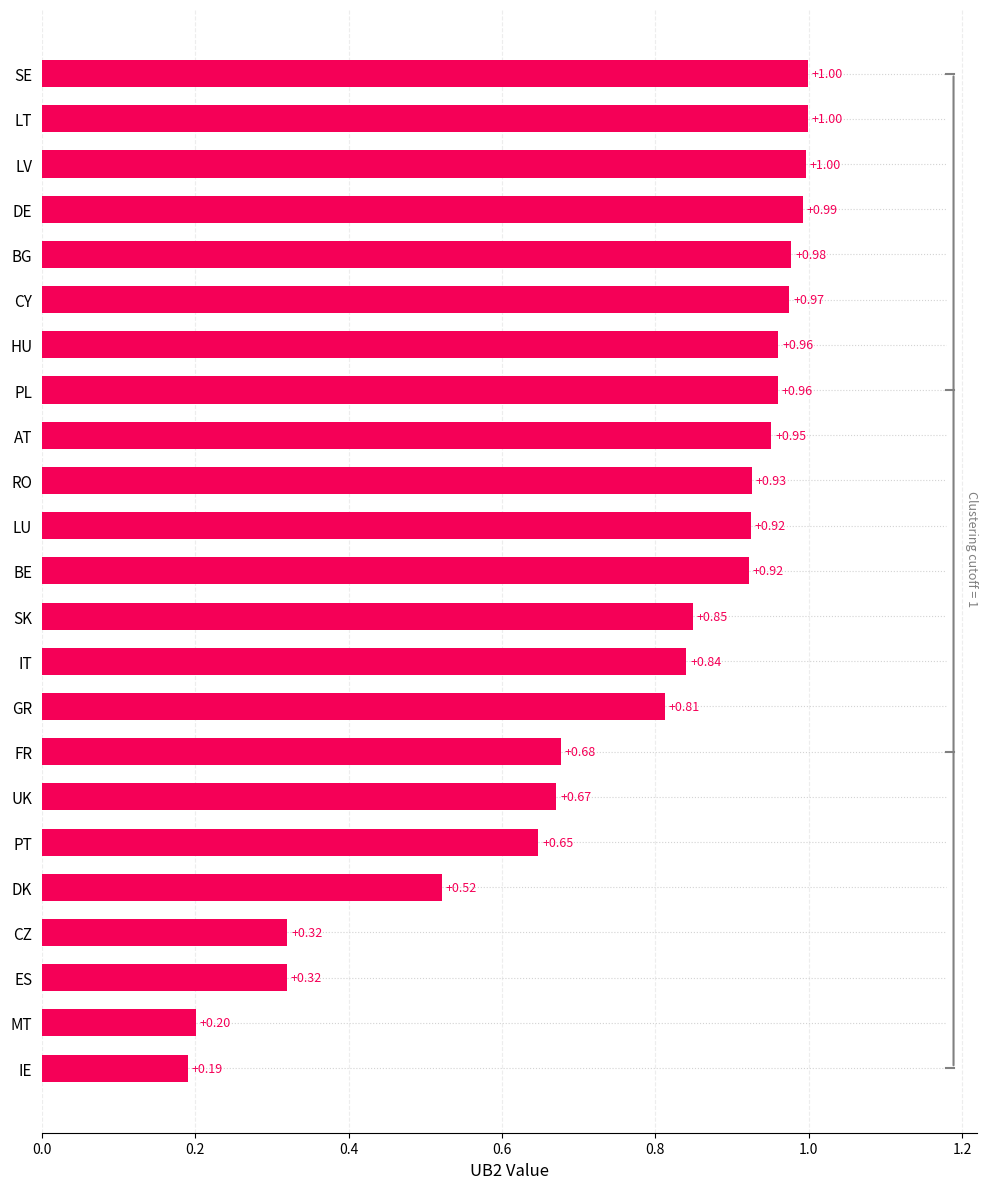

What is the sum of the values at RO and PT?

1.6